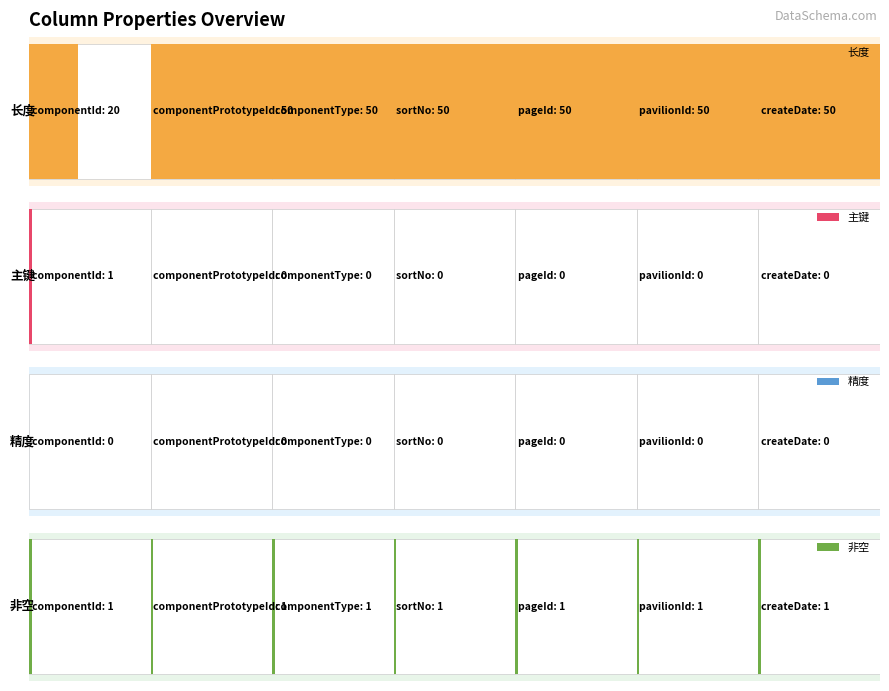

Between pavilionId and pageId, which is larger?

pavilionId